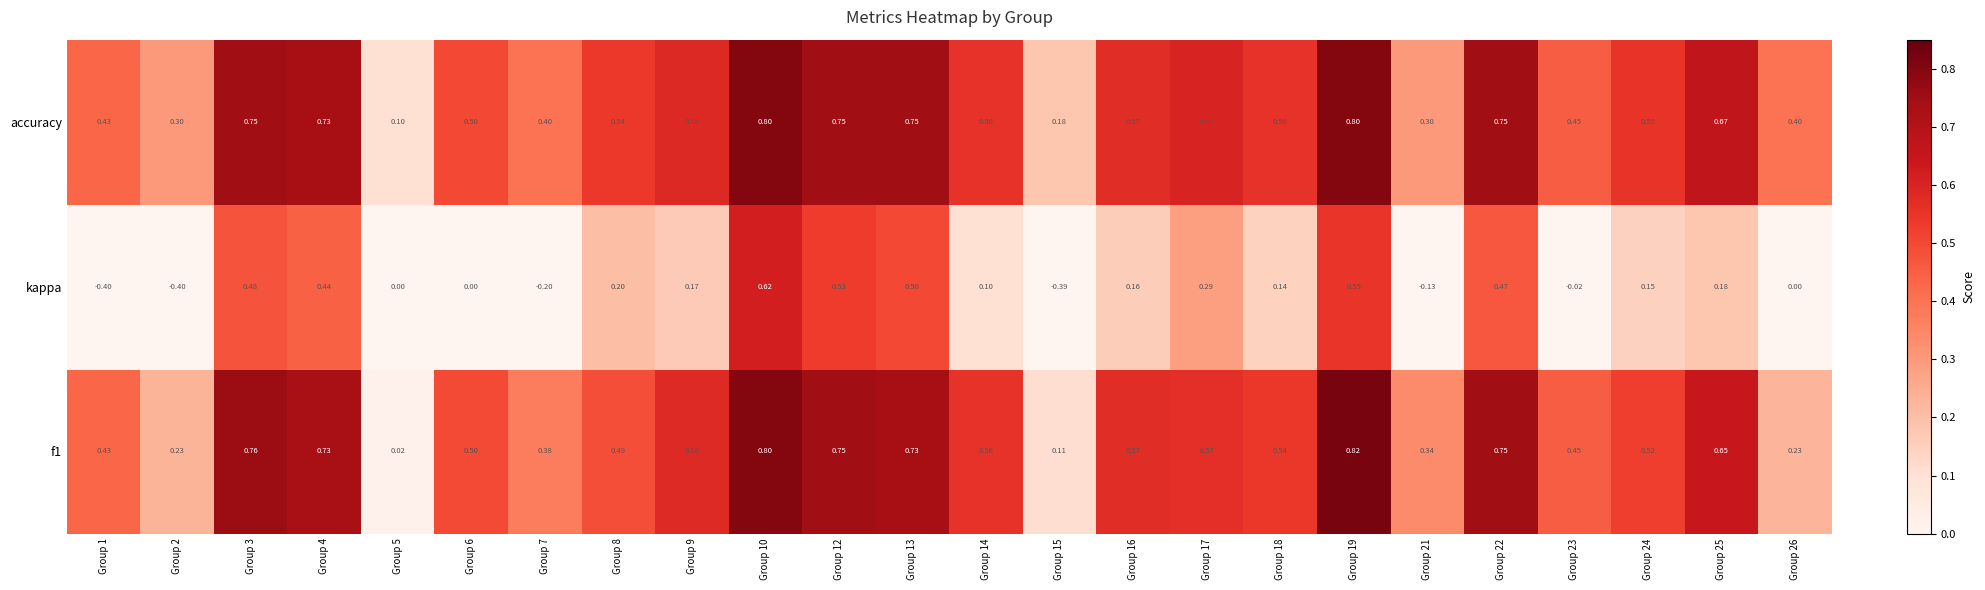

Which series has the widest spread of values?

kappa